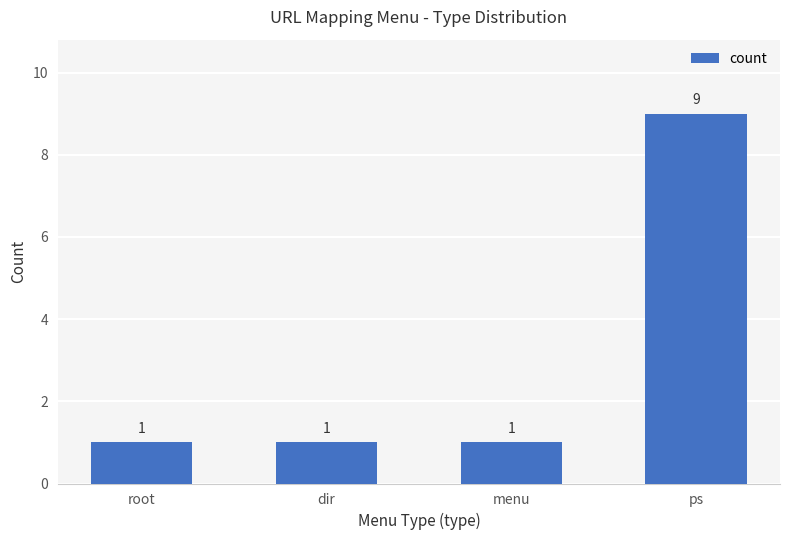

What is the label of the 4th bar from the left?

ps